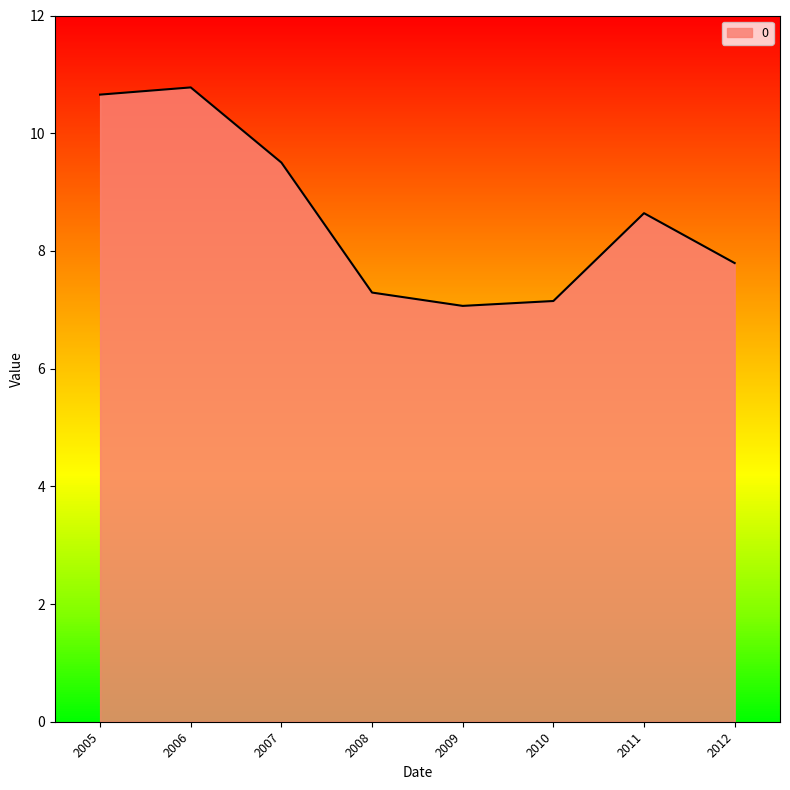

Which category has the highest value across all series?

2006